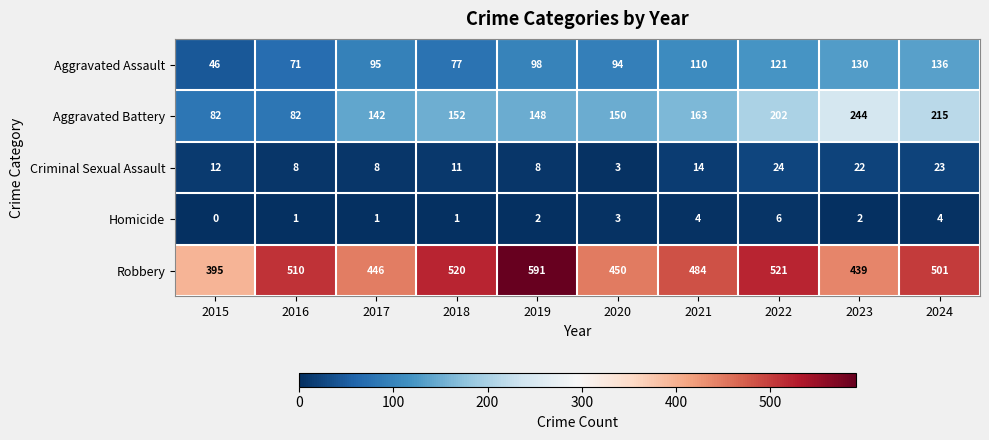

What is the approximate value of Criminal Sexual Assault at 2015, to the nearest 5?

10